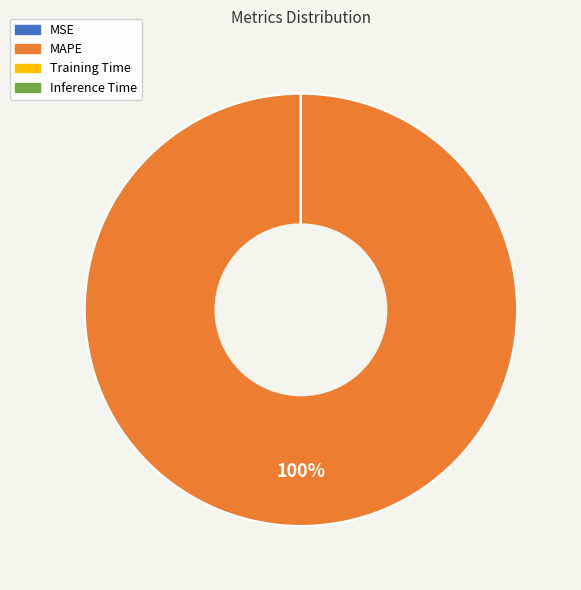

Which category accounts for the majority?

MAPE